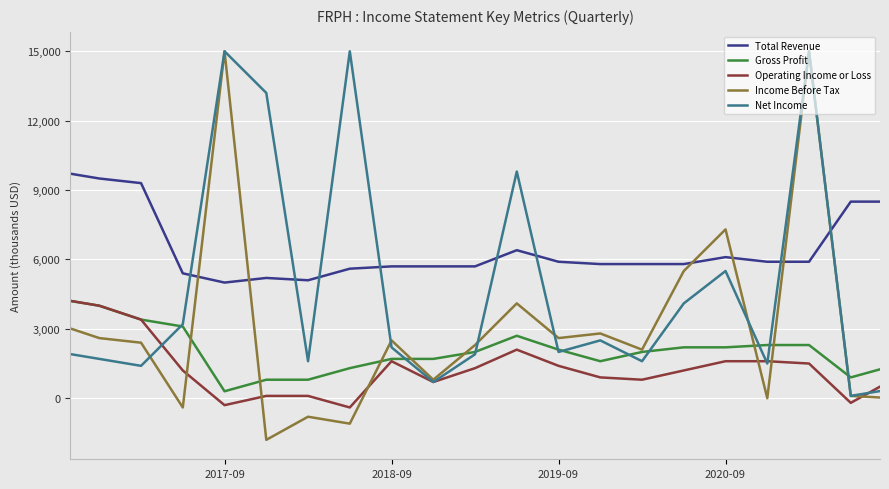

True or false: Gross Profit and Income Before Tax cross at least once.

True